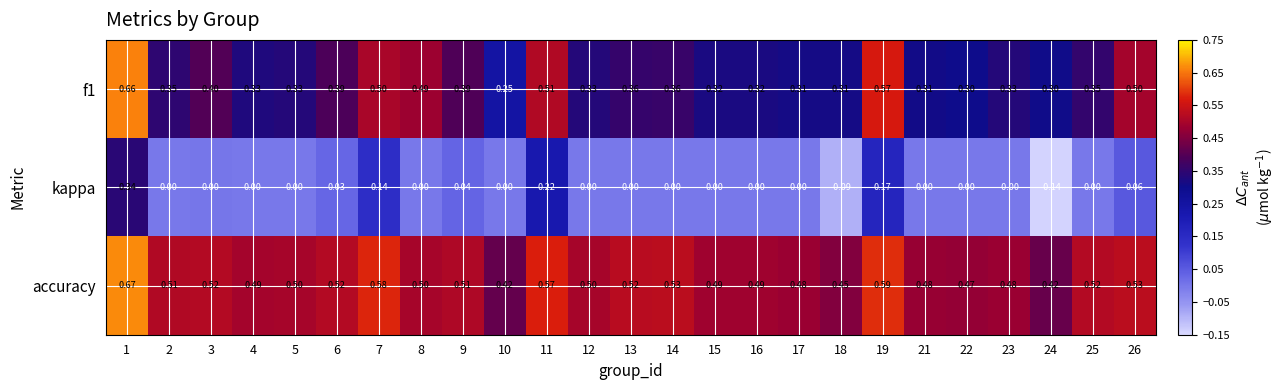

Which series has the widest spread of values?

kappa